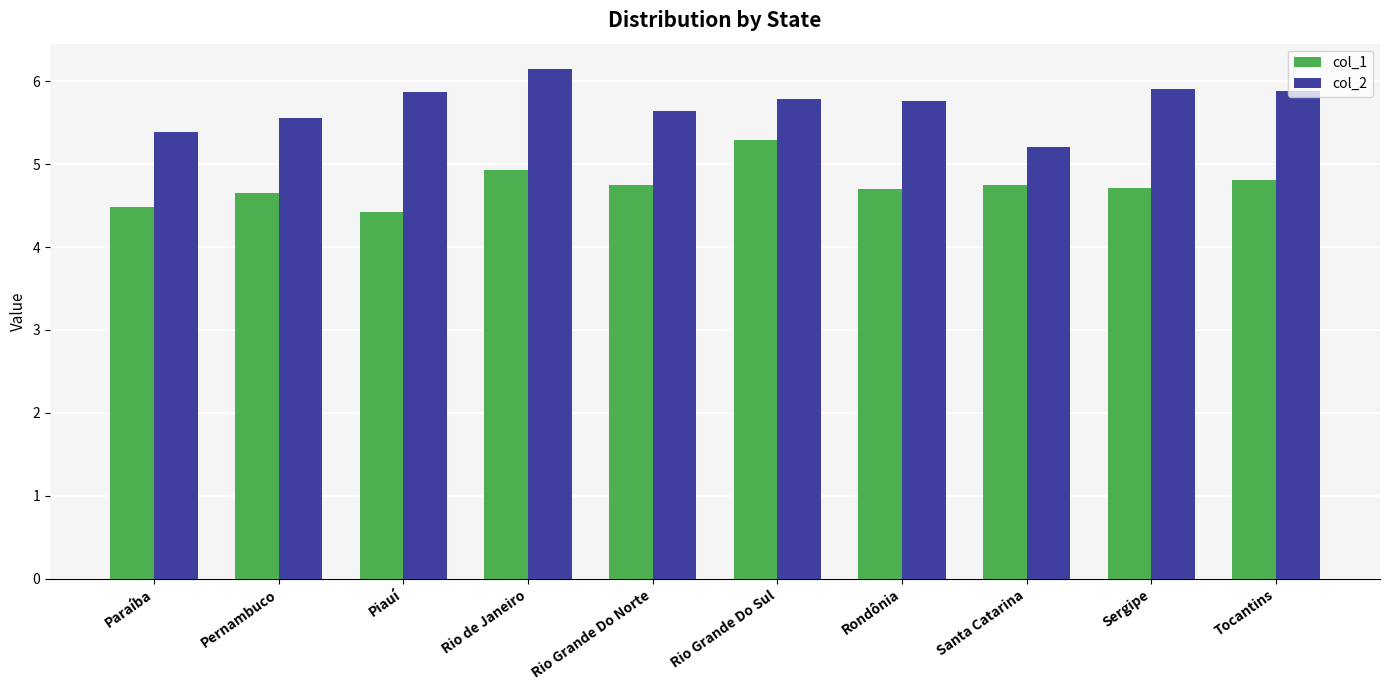

Reading right to left, extract all data points from this chart.

col_1: 4.8	4.7	4.7	4.7	5.3	4.7	4.9	4.4	4.7	4.5
col_2: 5.9	5.9	5.2	5.8	5.8	5.6	6.1	5.9	5.6	5.4